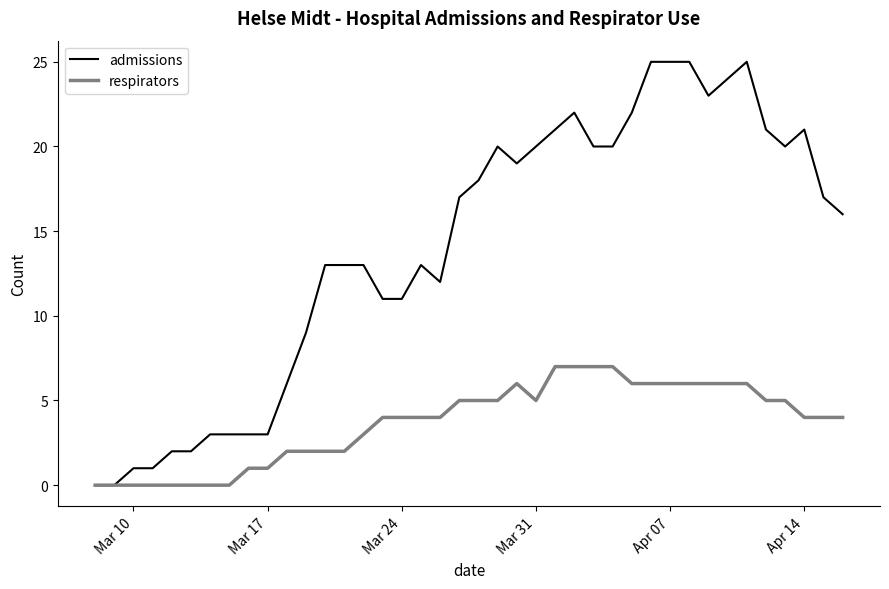

Rank the series by their average value, from highest to lowest.

admissions, respirators